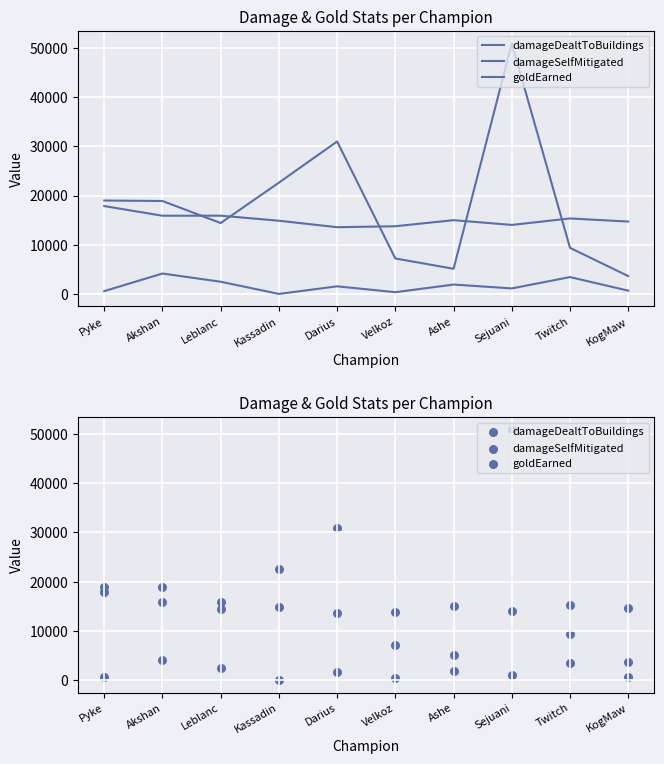

What are all the series names shown in the legend?

damageDealtToBuildings, damageSelfMitigated, goldEarned